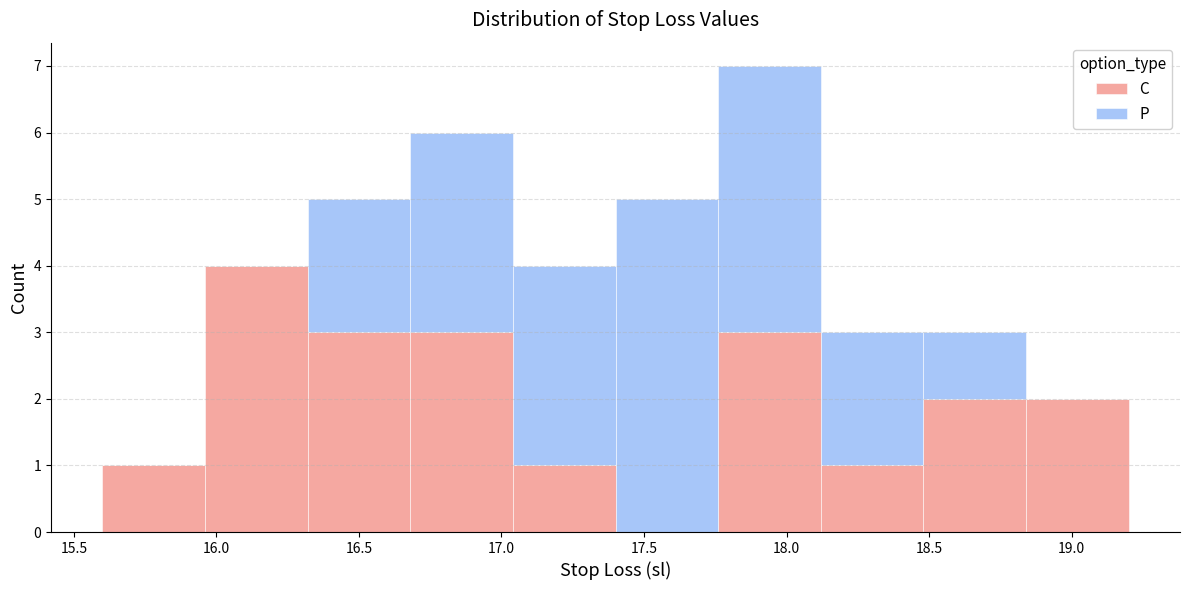

Reading left to right, transcribe this chart: for each stacked bar, give the range it covers on the x-axis and its total height. Neither the bar edges nor the heights are printed on the chart, so give them approximately, as read against the axes.

15.60 to 15.96: 1
15.96 to 16.32: 4
16.32 to 16.68: 5
16.68 to 17.04: 6
17.04 to 17.40: 4
17.40 to 17.76: 5
17.76 to 18.12: 7
18.12 to 18.48: 3
18.48 to 18.84: 3
18.84 to 19.20: 2